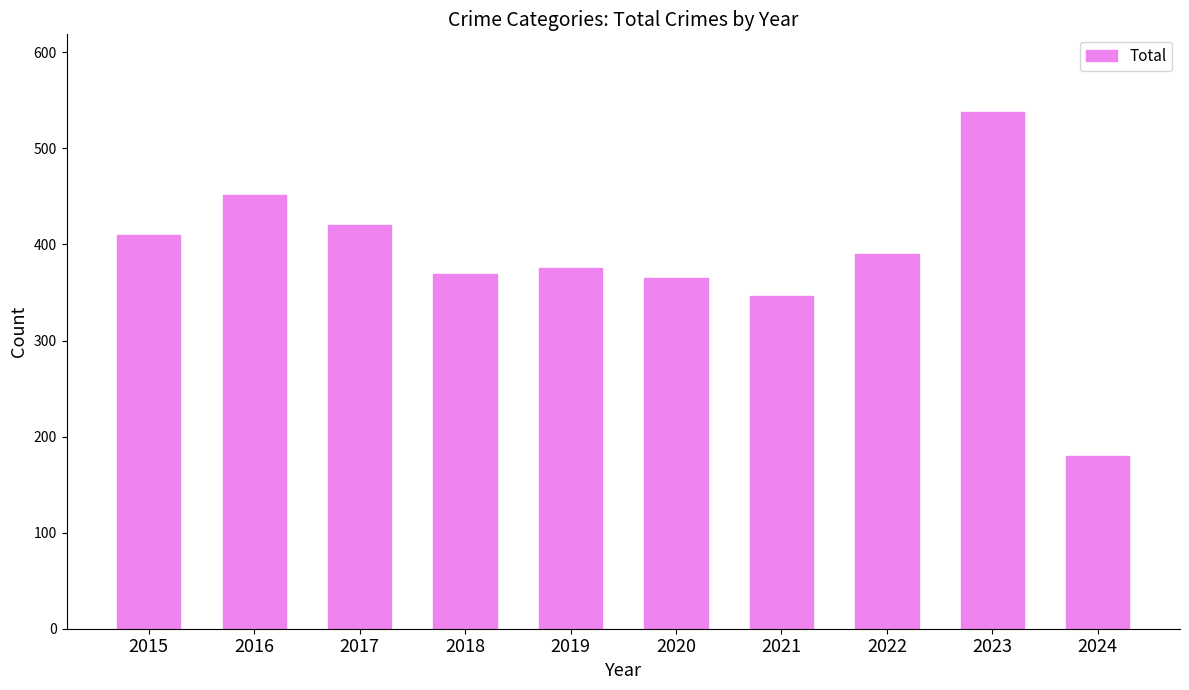

Which category has the lowest value across all series?

2024